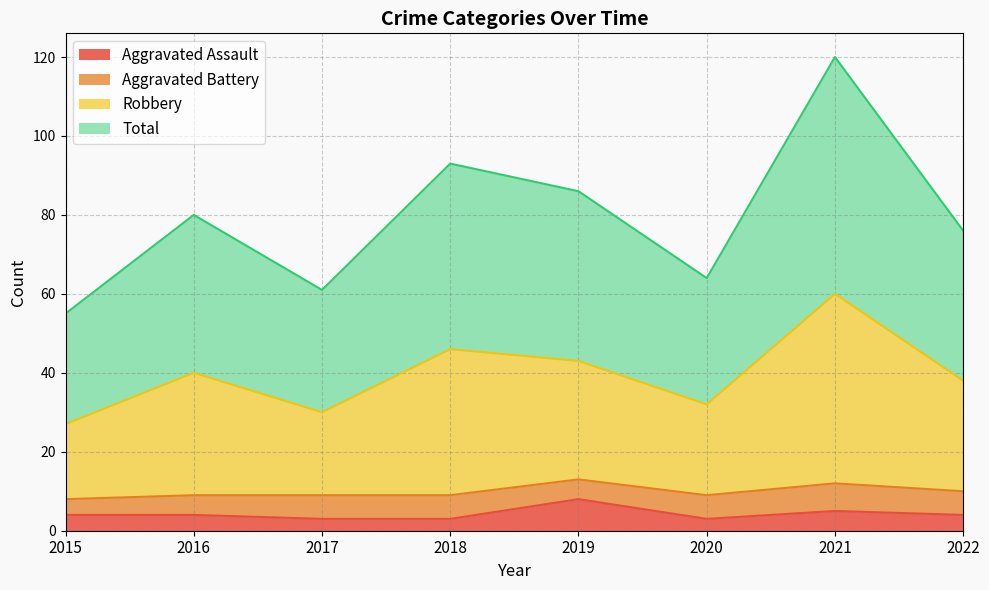

At which label does Robbery reach its minimum?

2015